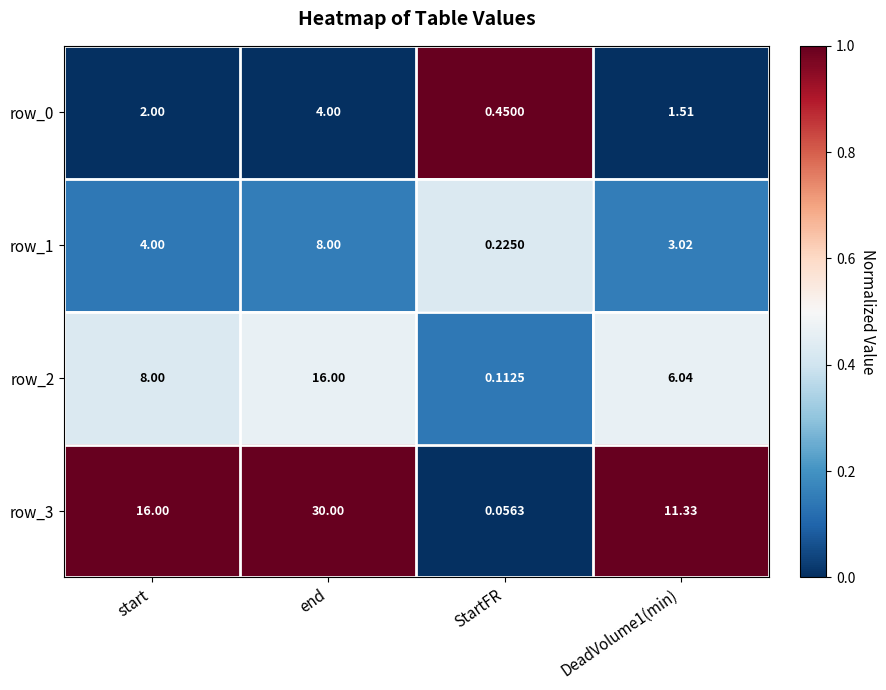

What is the average value of the row_2 series?

7.5